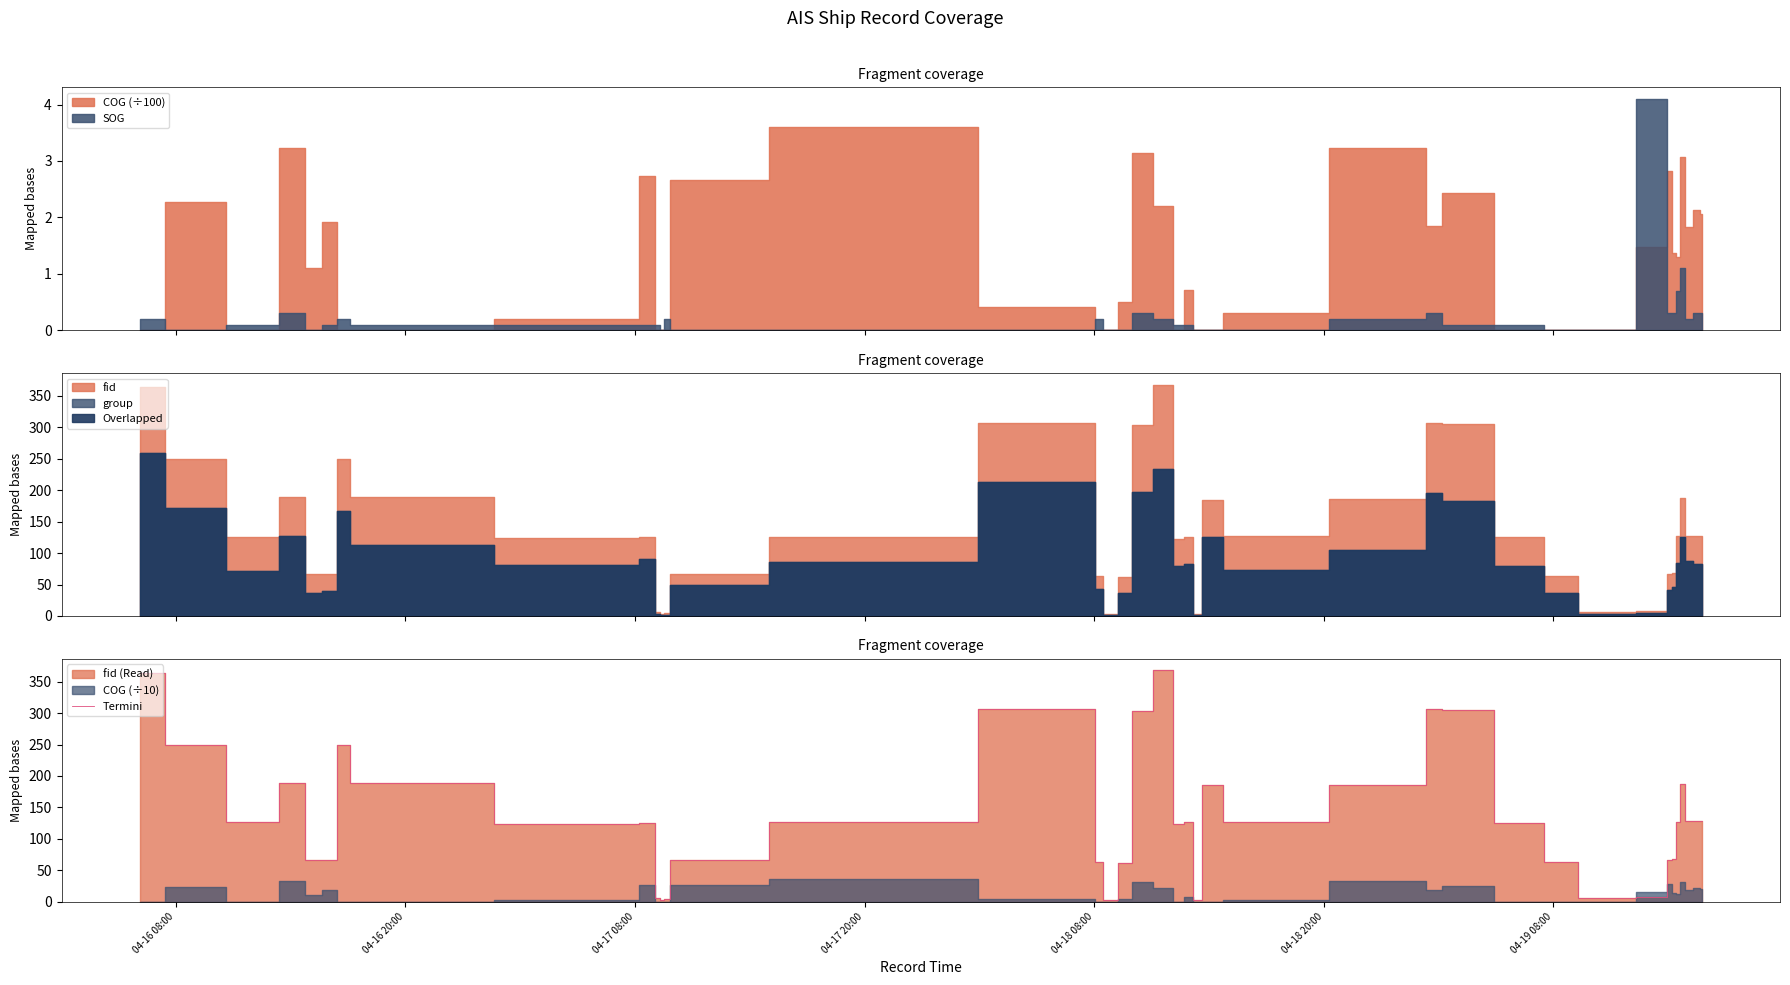

How many data points are less than 126?

19